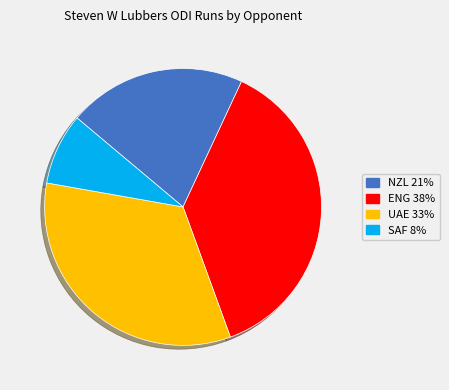

Combined, do SAF and ENG account for over 50%?

No